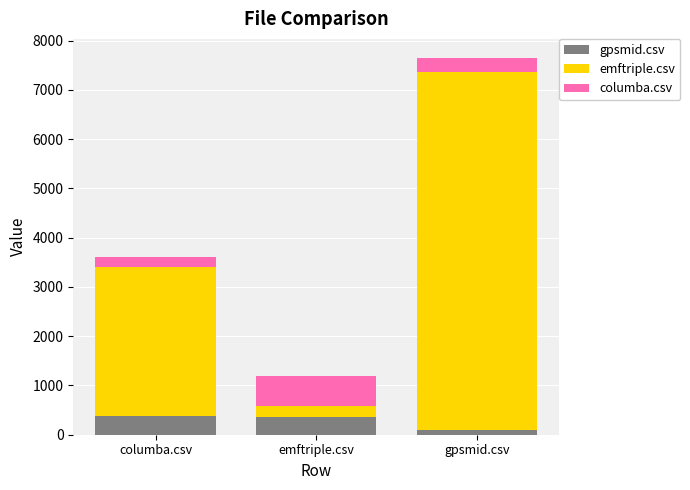

At gpsmid.csv, list the series in order from largest to smallest.

emftriple.csv, columba.csv, gpsmid.csv